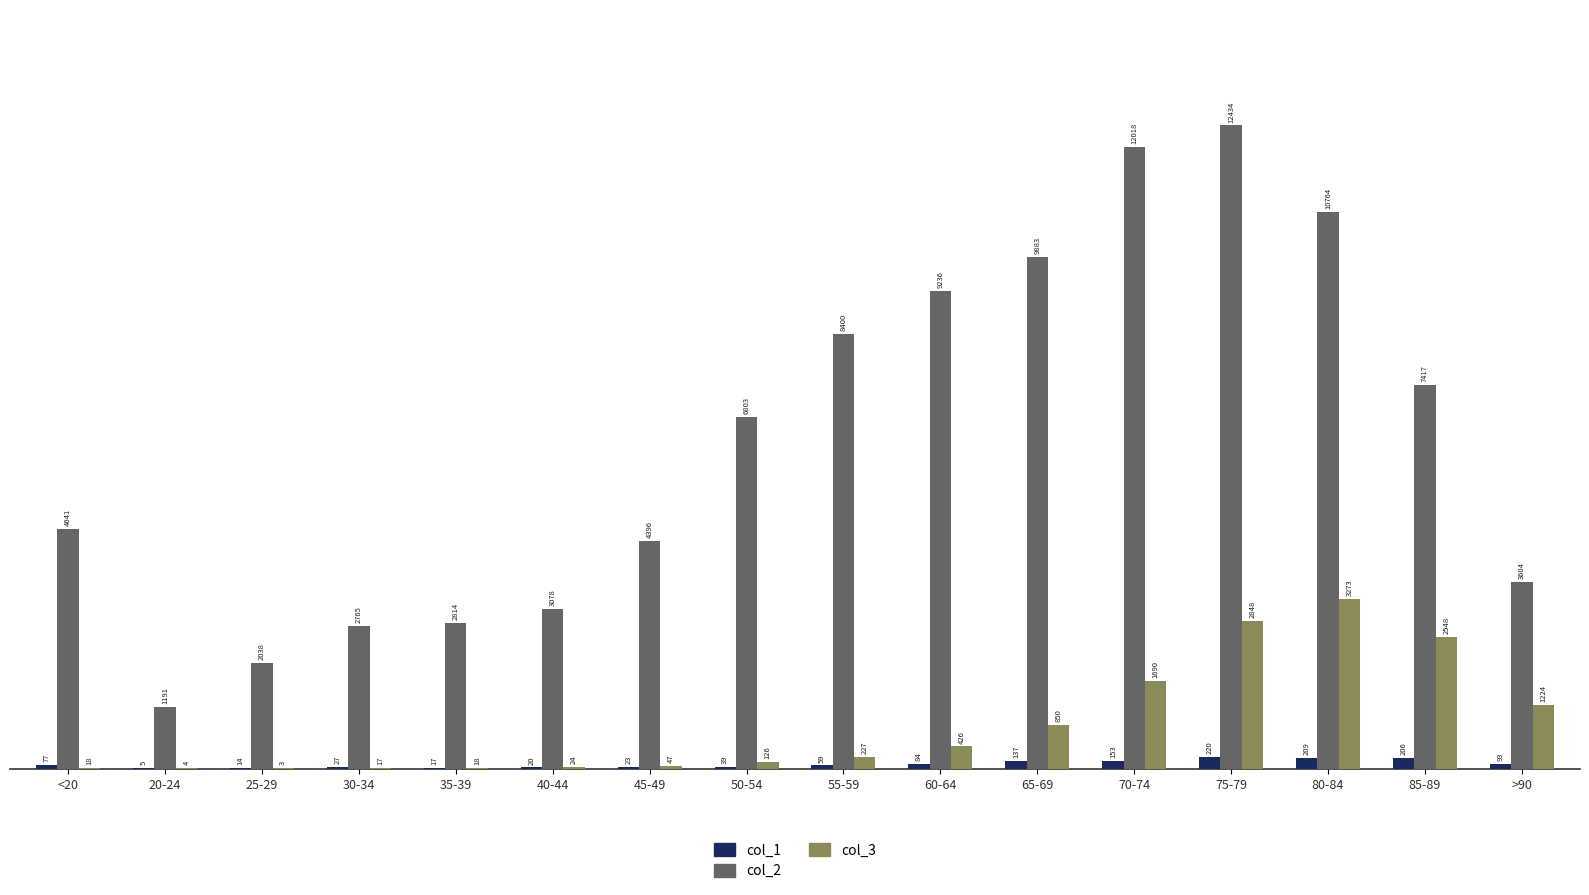

Are the bars grouped side by side (vs. stacked)?

Yes